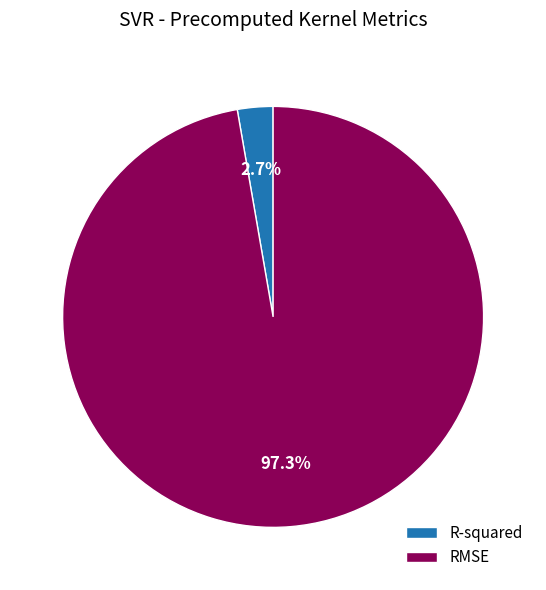

Between RMSE and R-squared, which is larger?

RMSE